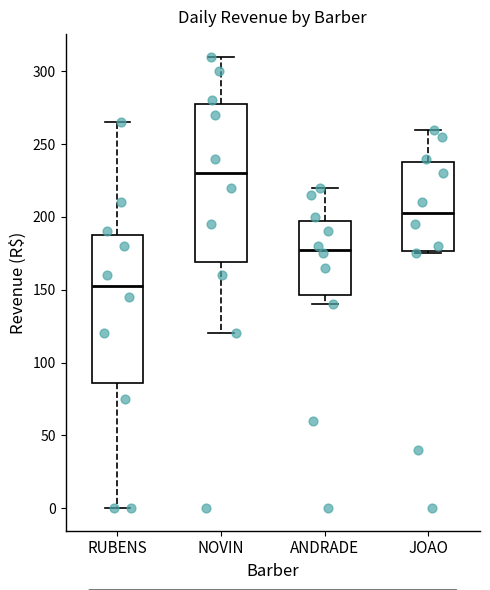

Reading left to right, read every box against the y-axis: the position of its median line, the range the box covers, and the ends of its whiskers. The values are not printed on the chart, so give them approximately, as read against the axis.

RUBENS: median 155, box 85 to 190, whiskers 0 to 265
NOVIN: median 230, box 170 to 280, whiskers 120 to 310
ANDRADE: median 180, box 145 to 200, whiskers 140 to 220
JOAO: median 205, box 175 to 240, whiskers 175 to 260